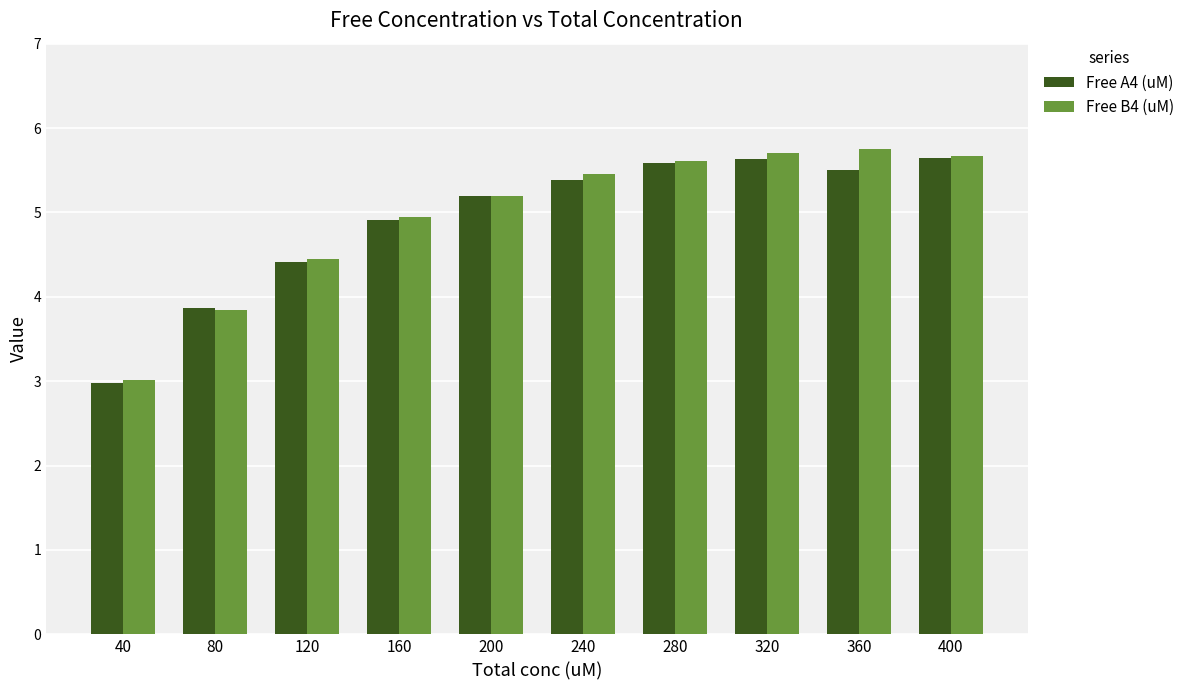

What is the sum of the Free A4 (uM) values at 200 and 80?

9.1